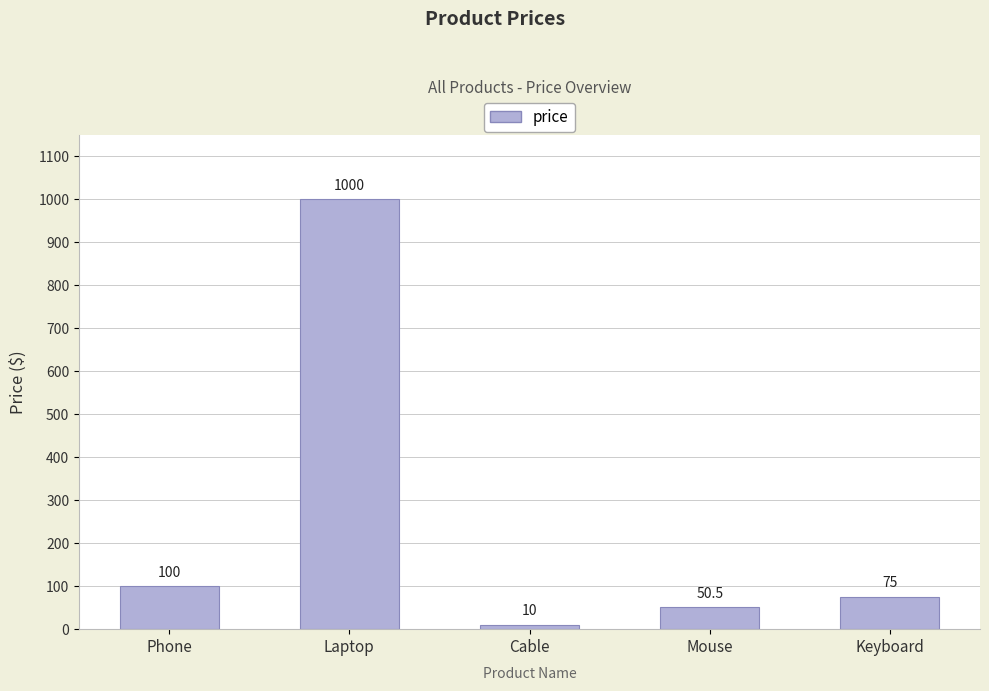

What is the change in value from Phone to Laptop?

+900.0